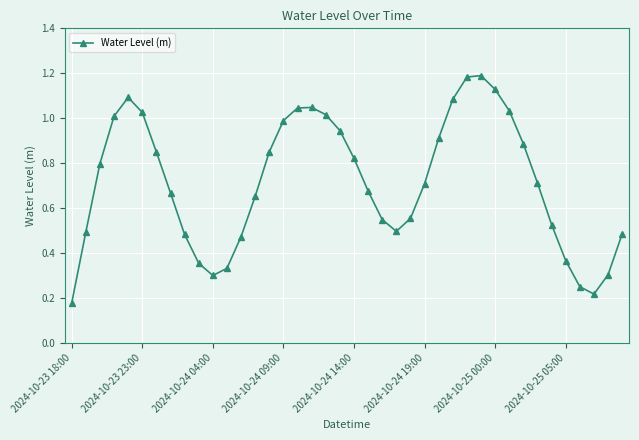

What is the sum of all values?

28.7